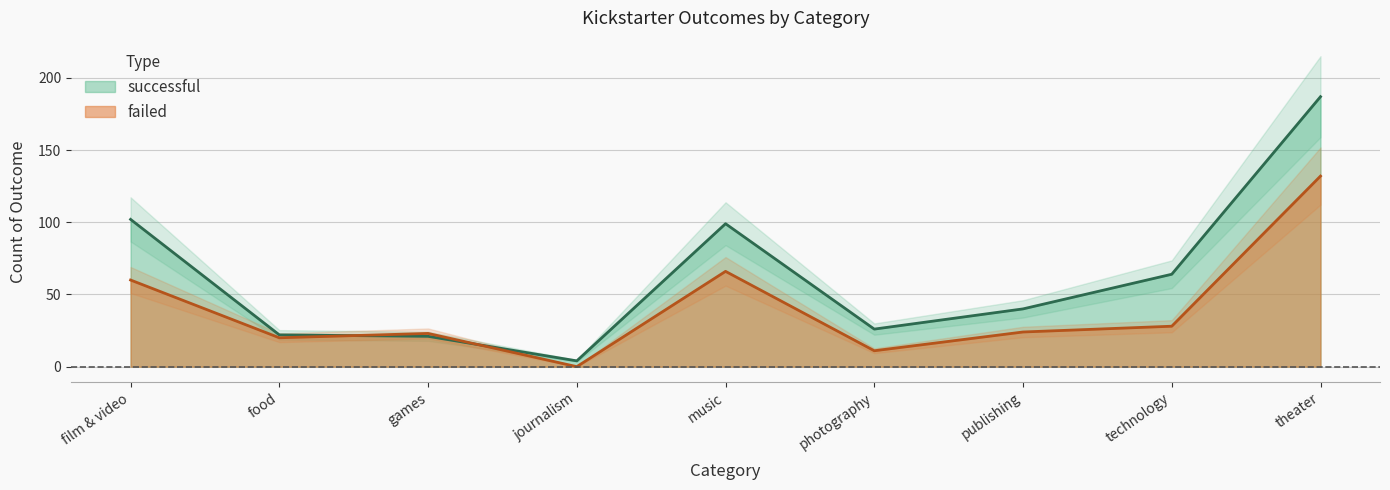

List the series in order of their peak value, lowest first.

failed, successful